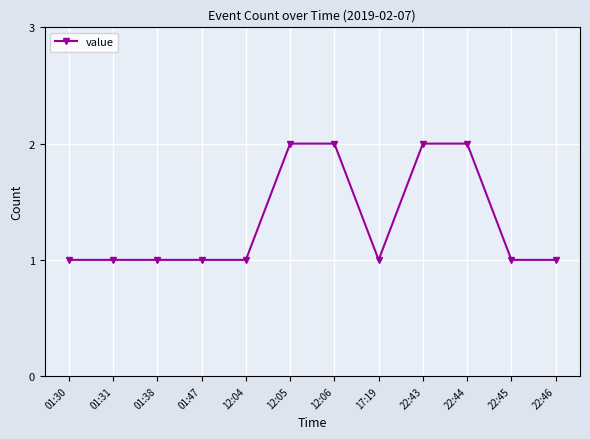

What is the sum of the values at 22:43 and 12:04?

3